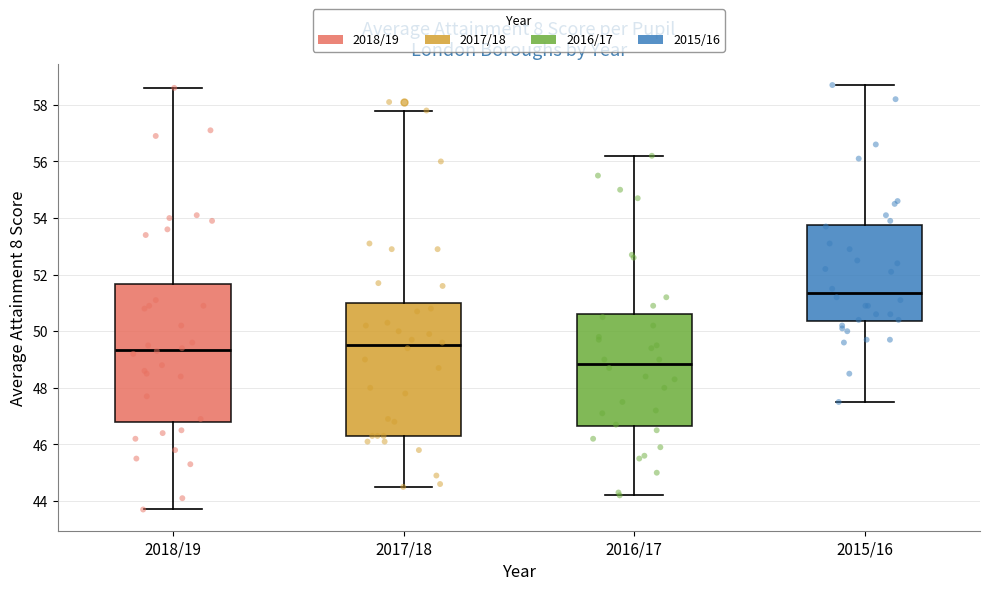

Reading left to right, read every box against the y-axis: the position of its median line, the range the box covers, and the ends of its whiskers. The values are not printed on the chart, so give them approximately, as read against the axis.

2018/19: median 49.4, box 46.8 to 51.6, whiskers 43.8 to 58.6
2017/18: median 49.6, box 46.4 to 51.0, whiskers 44.6 to 57.8
2016/17: median 48.8, box 46.6 to 50.6, whiskers 44.2 to 56.2
2015/16: median 51.4, box 50.4 to 53.8, whiskers 47.6 to 58.8